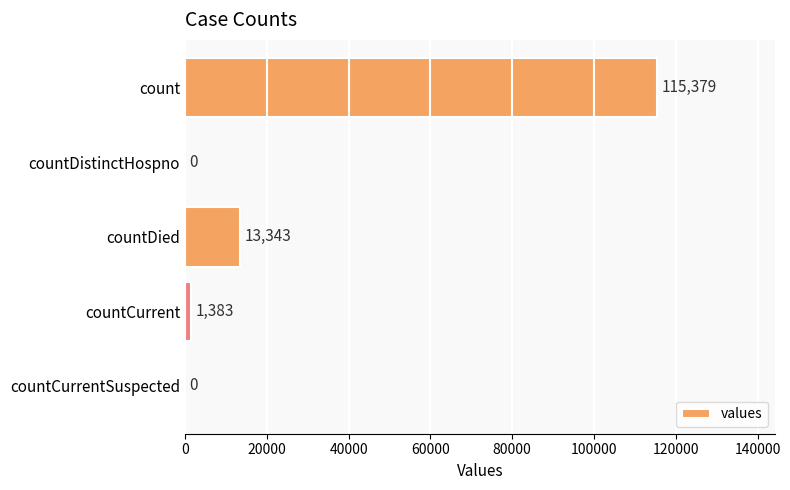

Reading top to bottom, transcribe all the data shown in this chart.

count=115379	countDistinctHospno=0	countDied=13343	countCurrent=1383	countCurrentSuspected=0